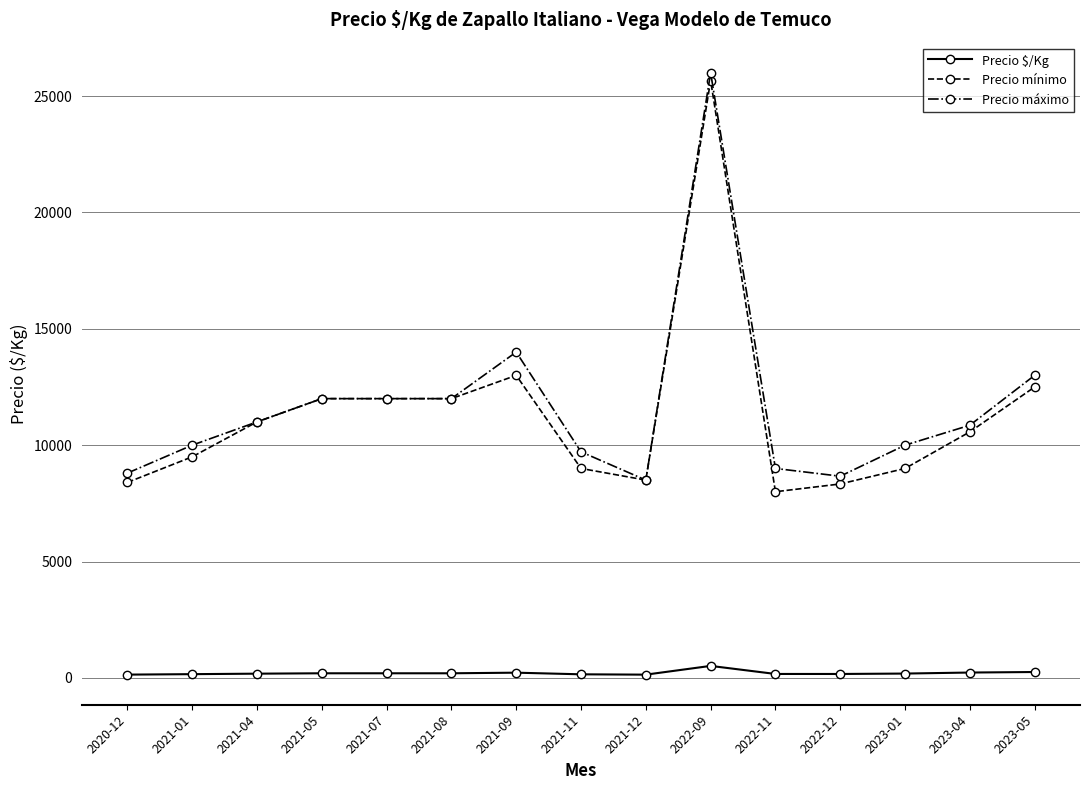

What is the sum of the Precio mínimo values at 2021-12 and 2021-09?

21500.0